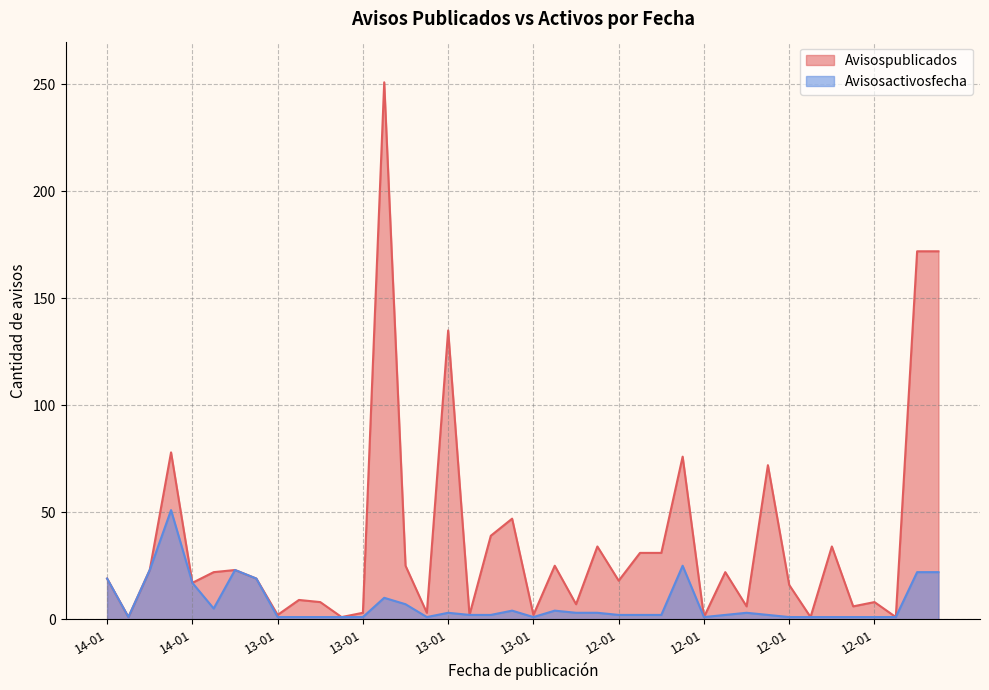

What is the sum of the Avisosactivosfecha values at 14-01 and 12-01?

7